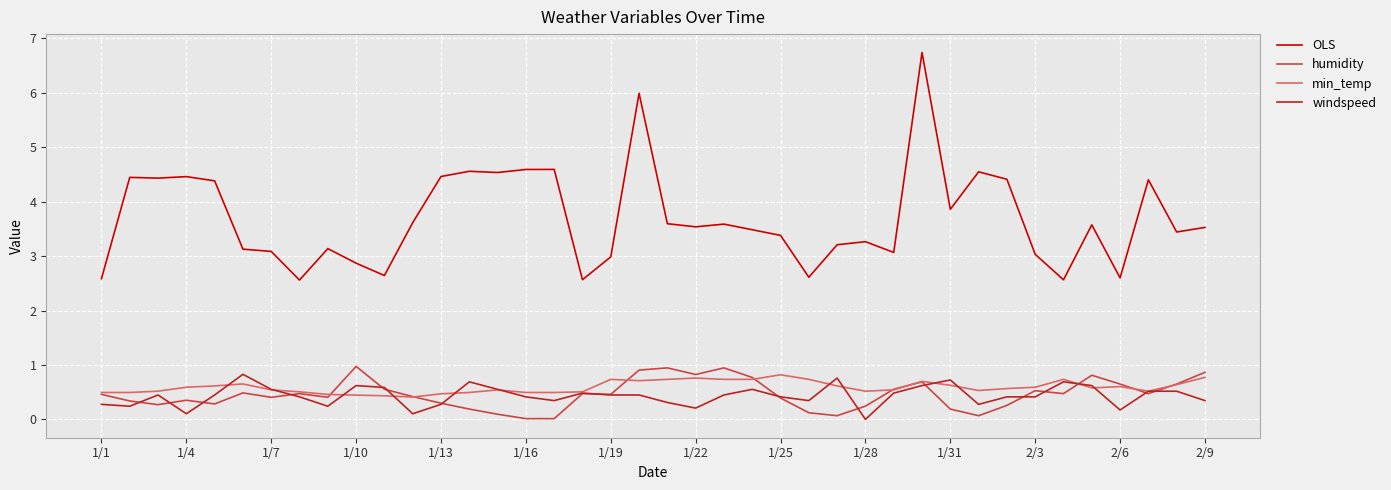

What is the sum of all OLS values?

148.0